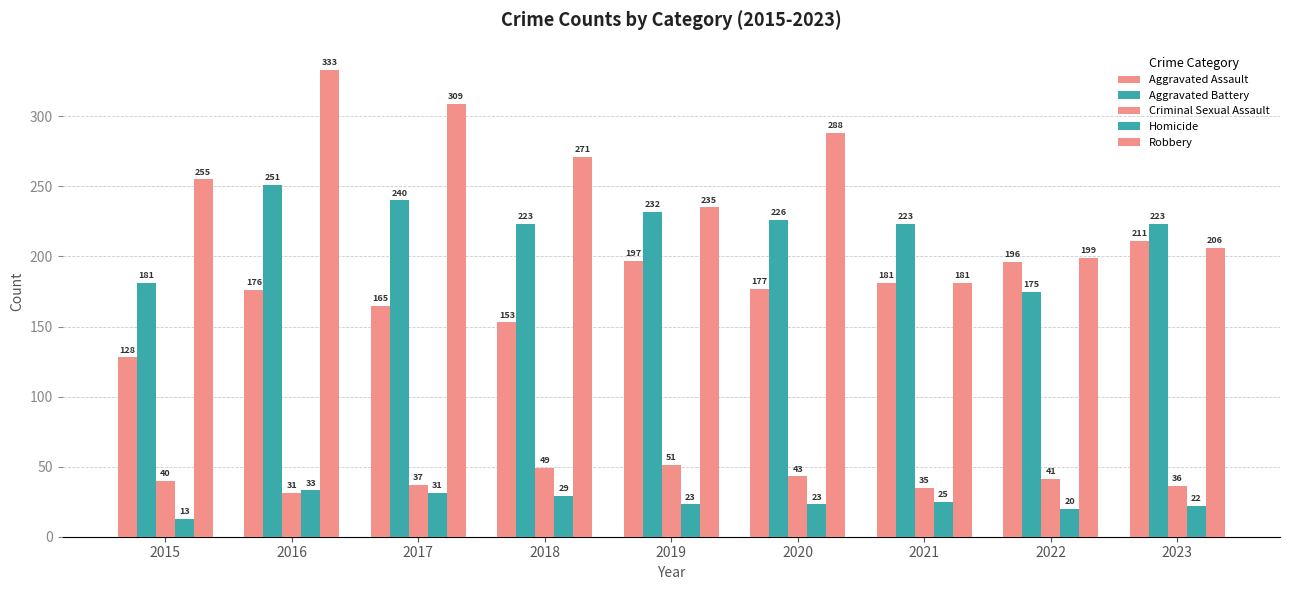

How many values in the Aggravated Assault series are below 177?

4